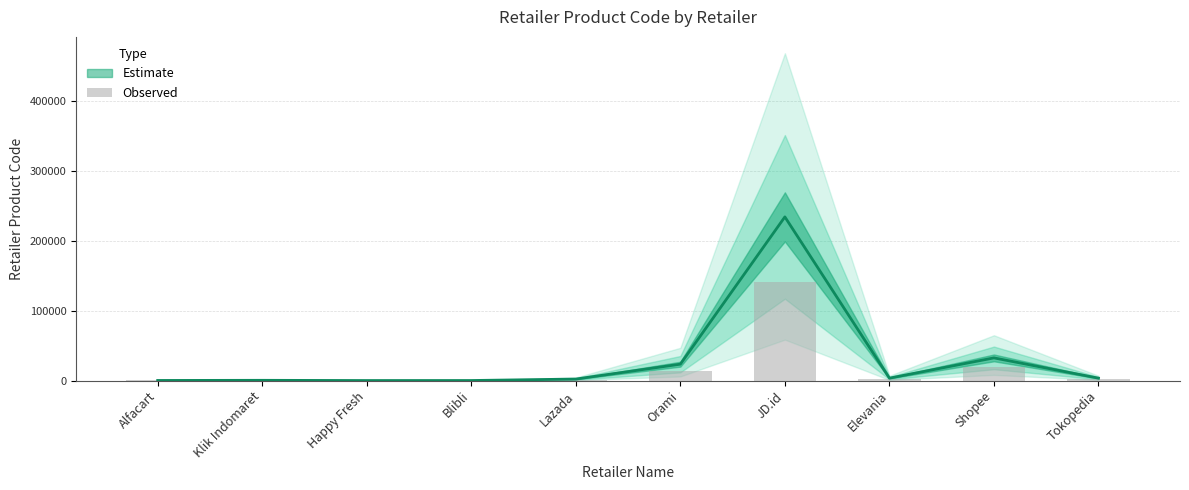

How many data points are less than 2060?

5